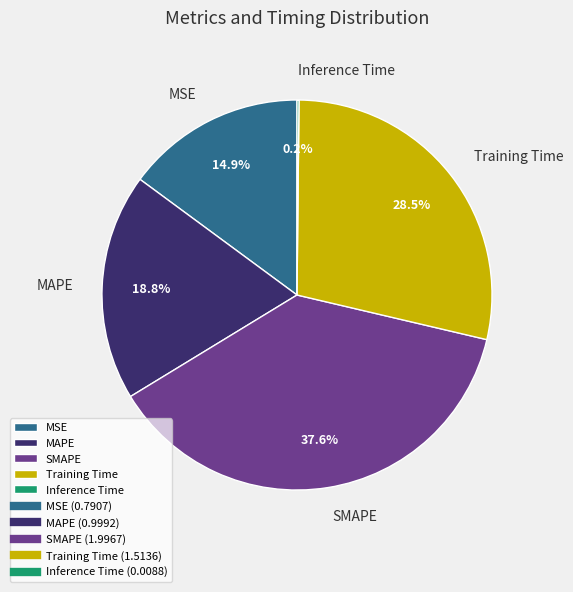

Is the sum of MSE and Training Time greater than half?

No